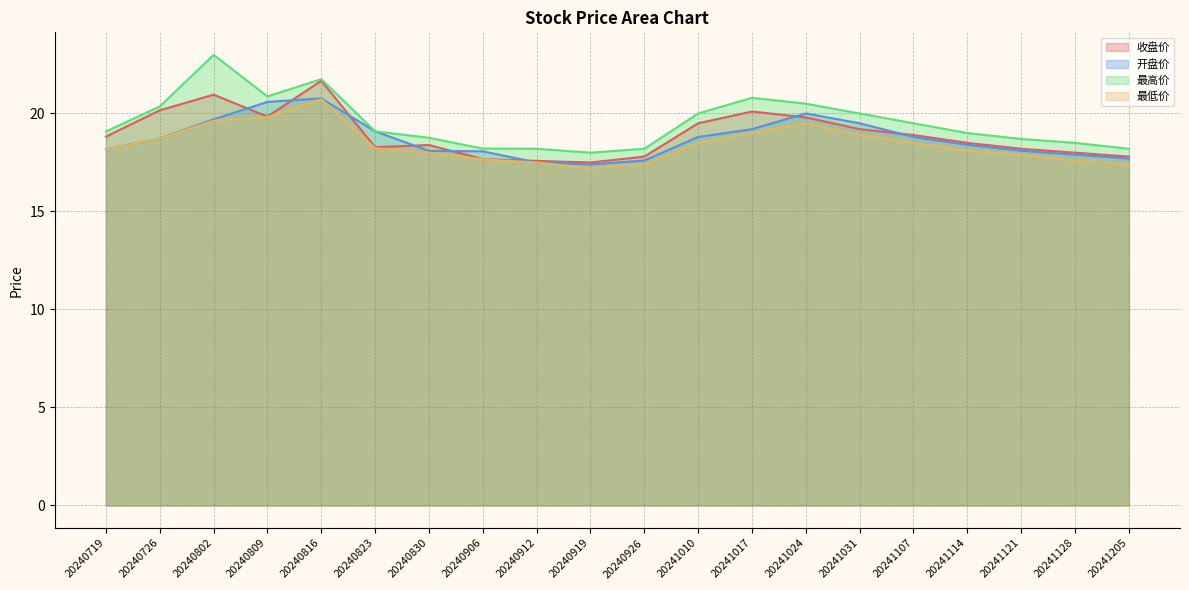

True or false: 最低价 has a value of 19.8 at 20240809.

True